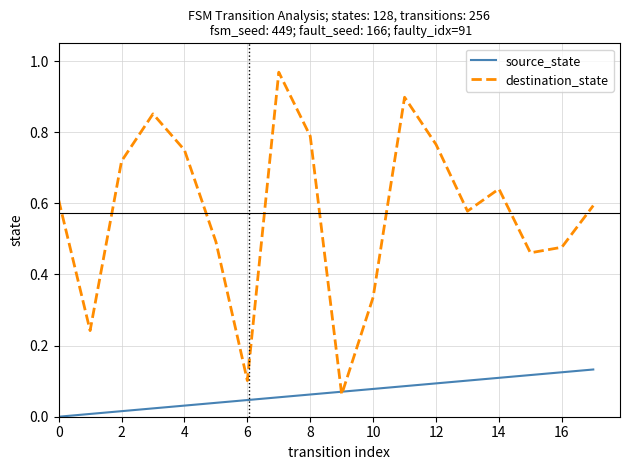

At how many categories does at least one series exceed 0?

18